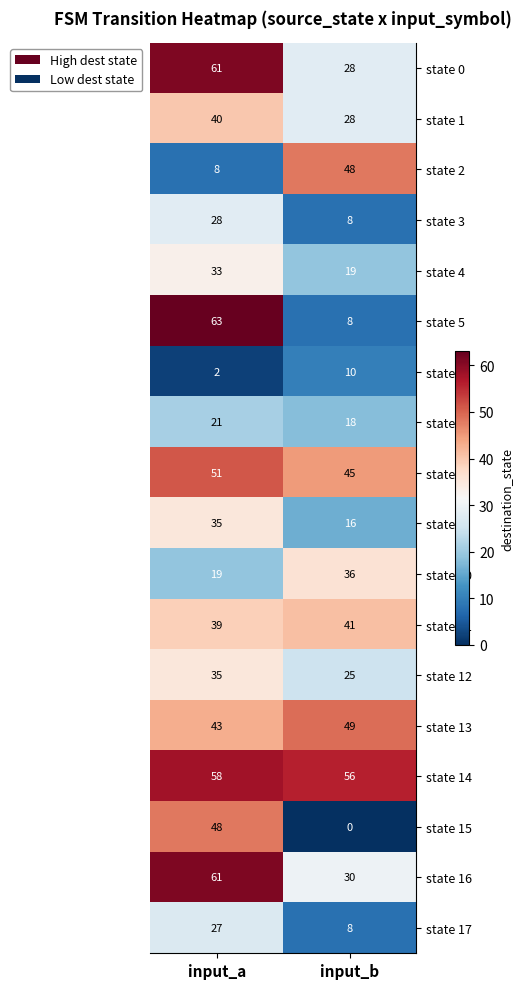

The value of state 5 at input_b is 3. True or false?

False